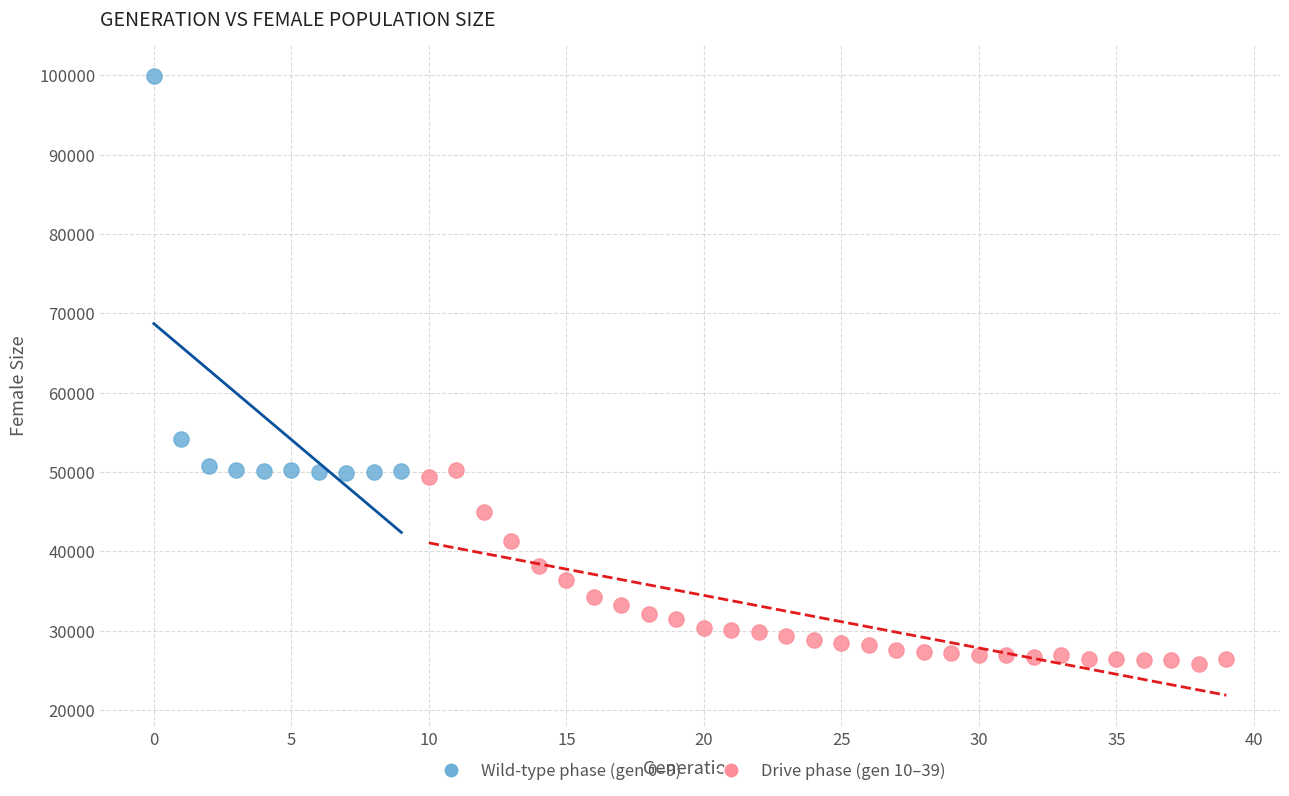

Which series reaches the minimum Y coordinate?

Drive phase (gen 10–39)